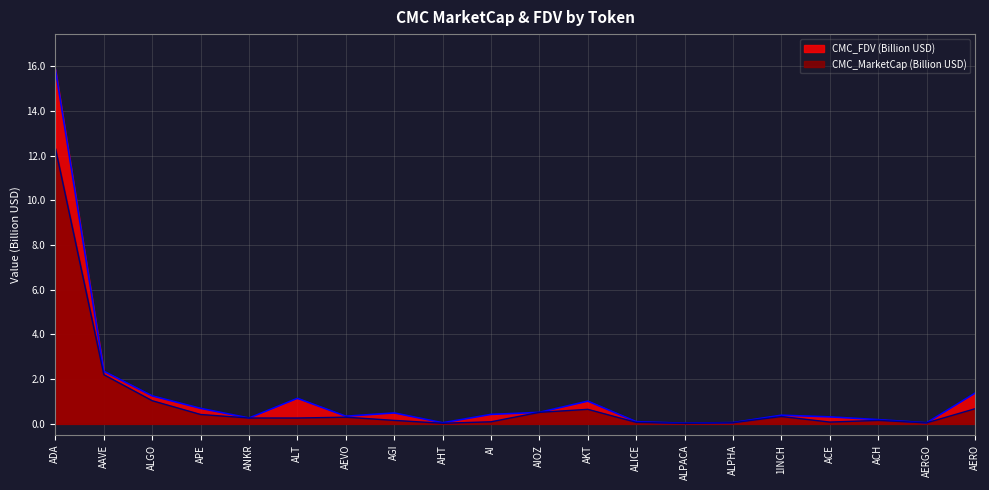

Reading right to left, what are all the values shown in this chart?

CMC_MarketCap: 0.7	0.0	0.2	0.1	0.3	0.1	0.0	0.1	0.6	0.5	0.1	0.0	0.2	0.3	0.3	0.3	0.4	1.0	2.2	12.3
CMC_FDV: 1.4	0.0	0.2	0.3	0.4	0.1	0.0	0.1	1.0	0.5	0.4	0.0	0.5	0.3	1.1	0.3	0.7	1.2	2.4	15.8